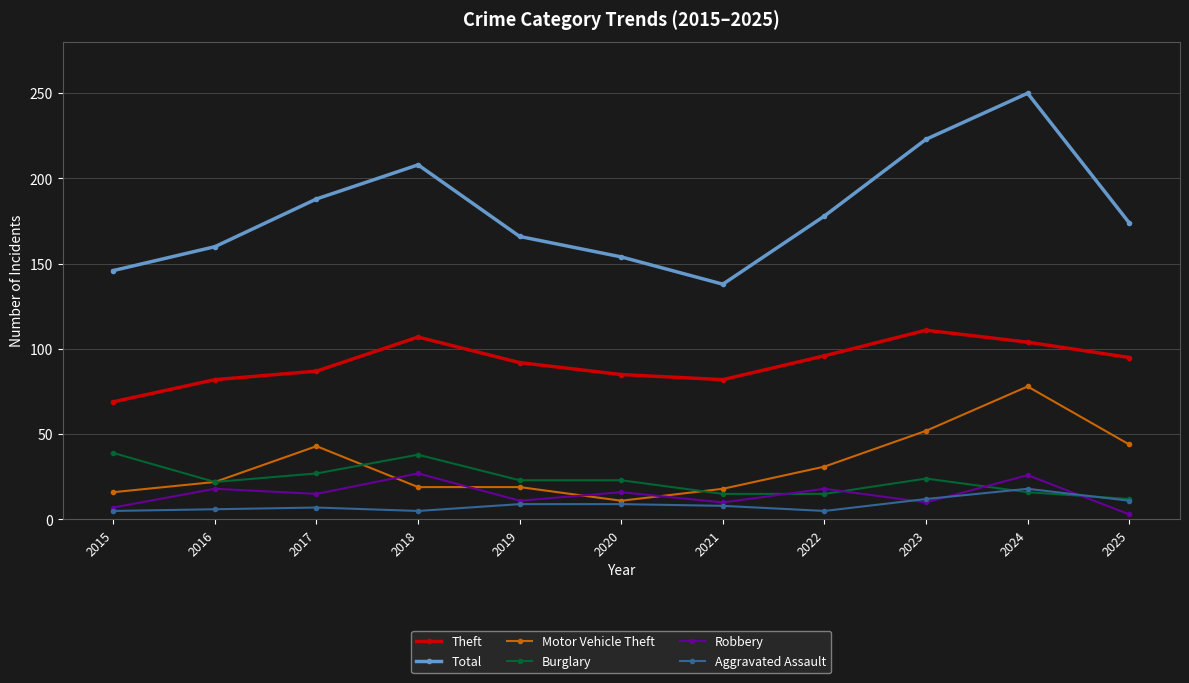

How many lines are shown in the chart?

6